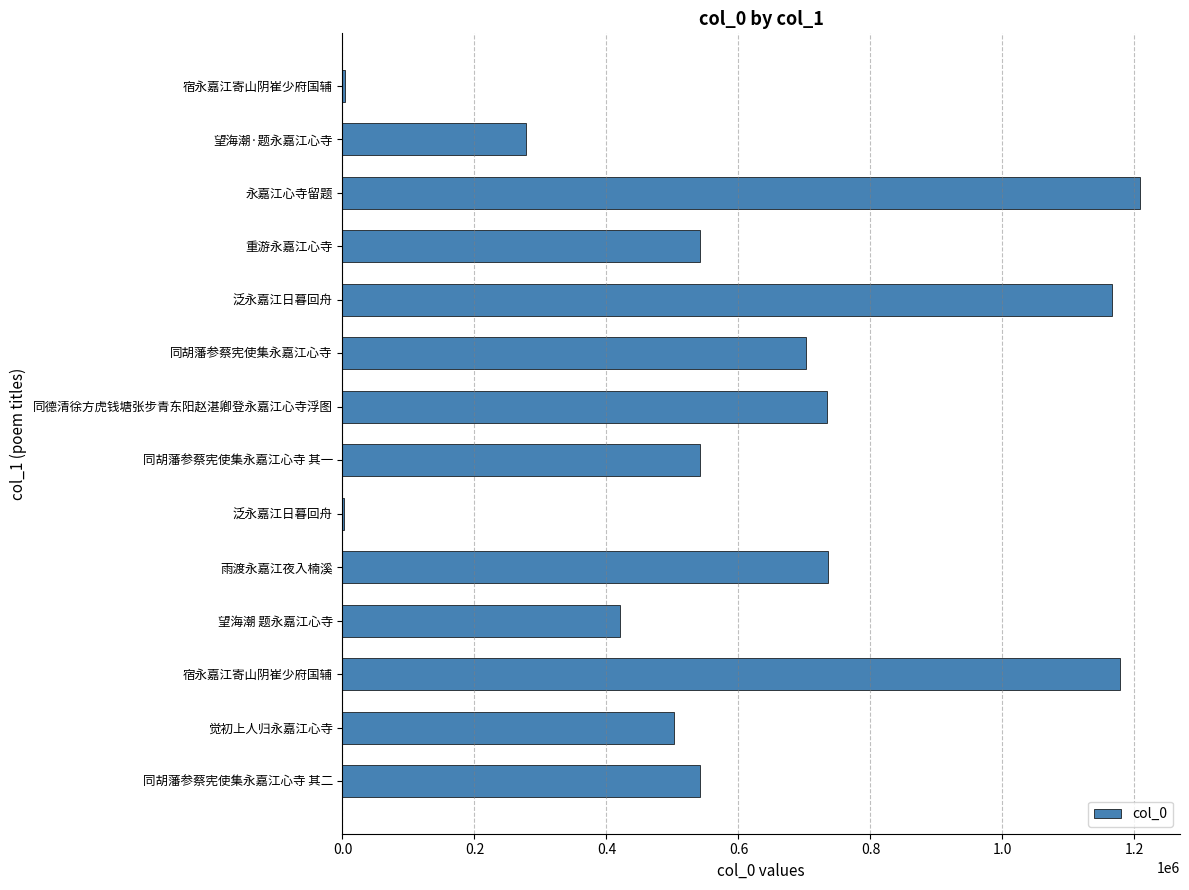

Count the number of categories in the chart.

14